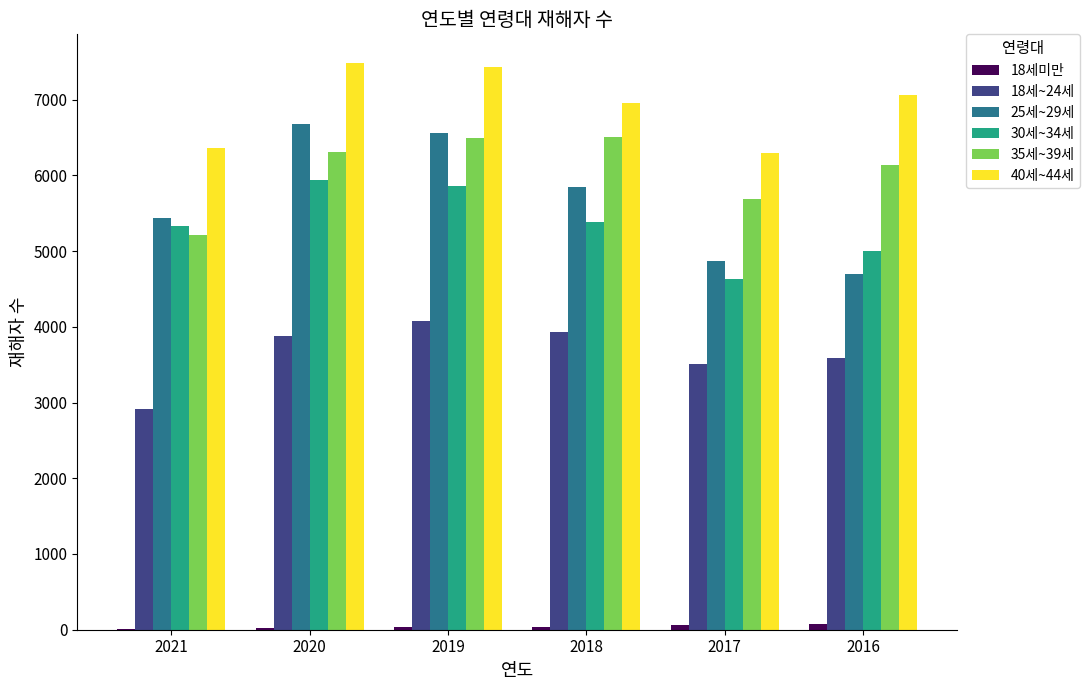

What is the approximate value of 35세~39세 at 2021, to the nearest 50?

5200